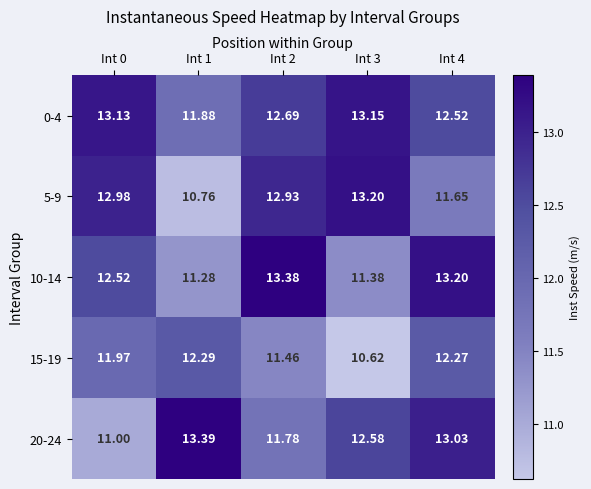

At Int 1, list the series in order from largest to smallest.

20-24, 15-19, 0-4, 10-14, 5-9